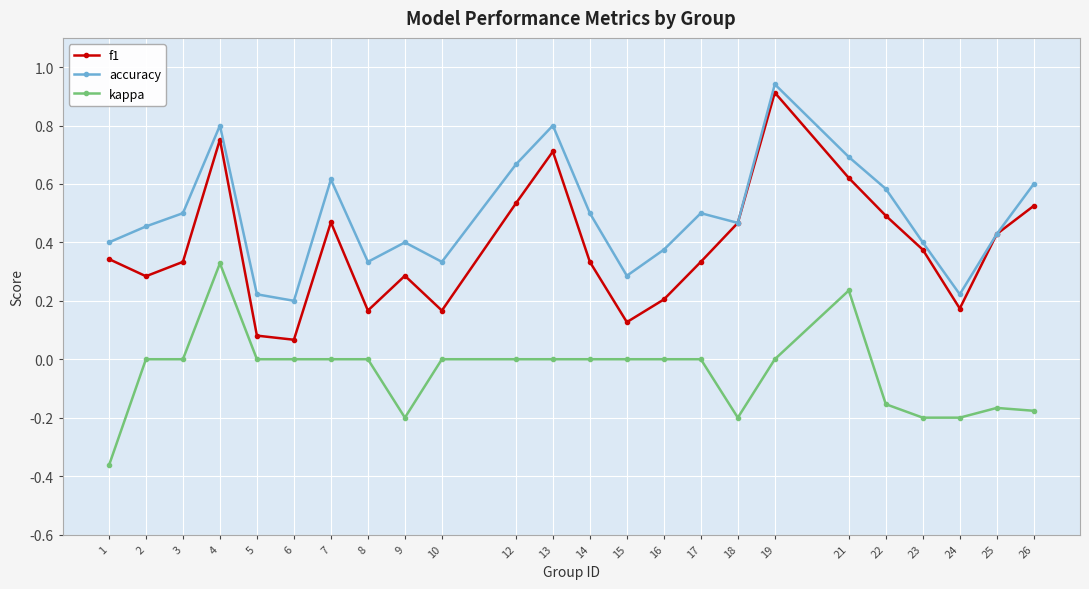

At which label does kappa reach its minimum?

1